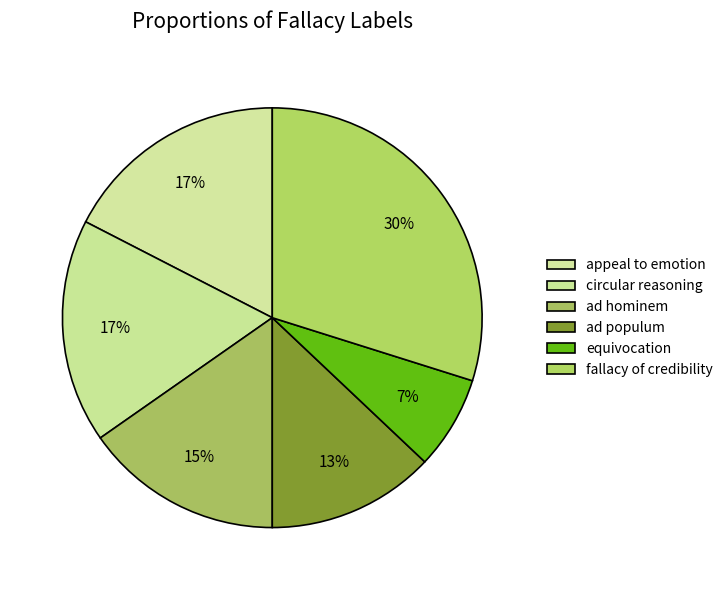

How many segments does this pie chart have?

6